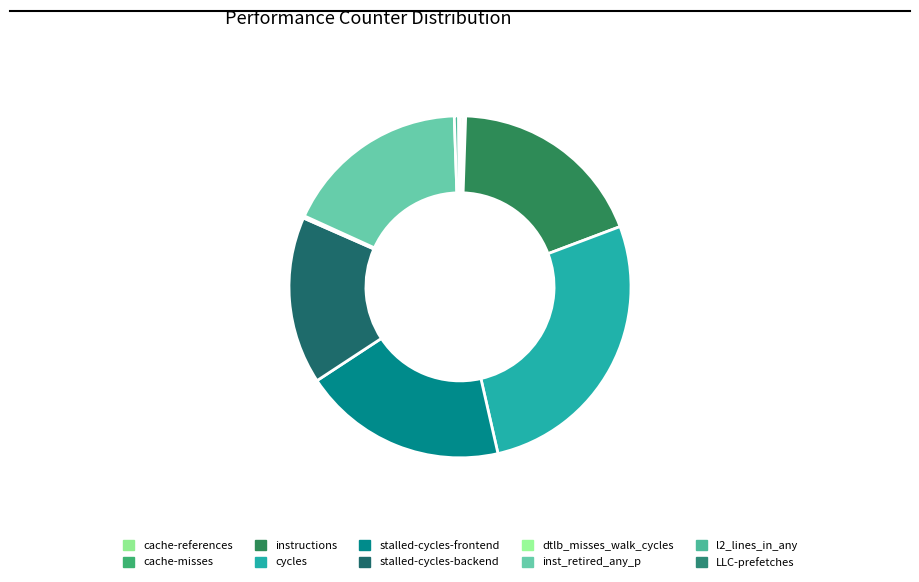

Which category has the biggest portion of the pie?

cycles